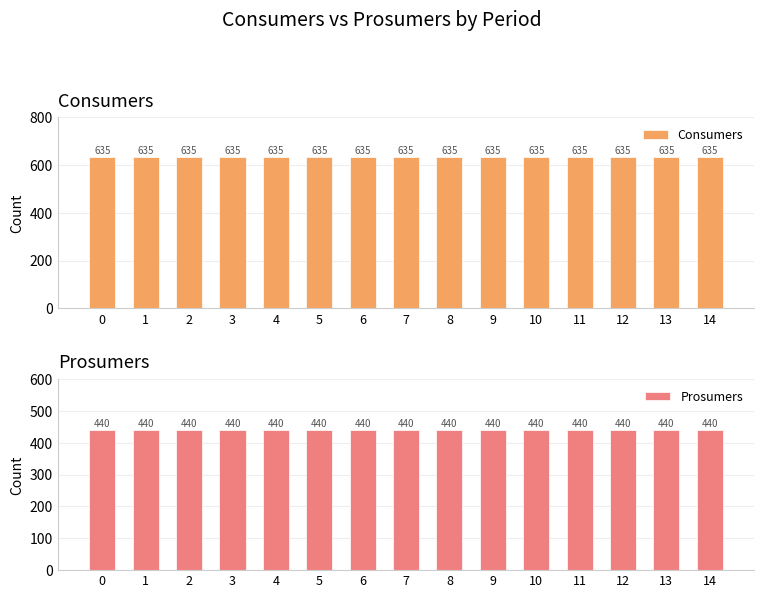

Reading left to right, what are all the values shown in this chart?

Consumers: 0=635	1=635	2=635	3=635	4=635	5=635	6=635	7=635	8=635	9=635	10=635	11=635	12=635	13=635	14=635
Prosumers: 0=440	1=440	2=440	3=440	4=440	5=440	6=440	7=440	8=440	9=440	10=440	11=440	12=440	13=440	14=440